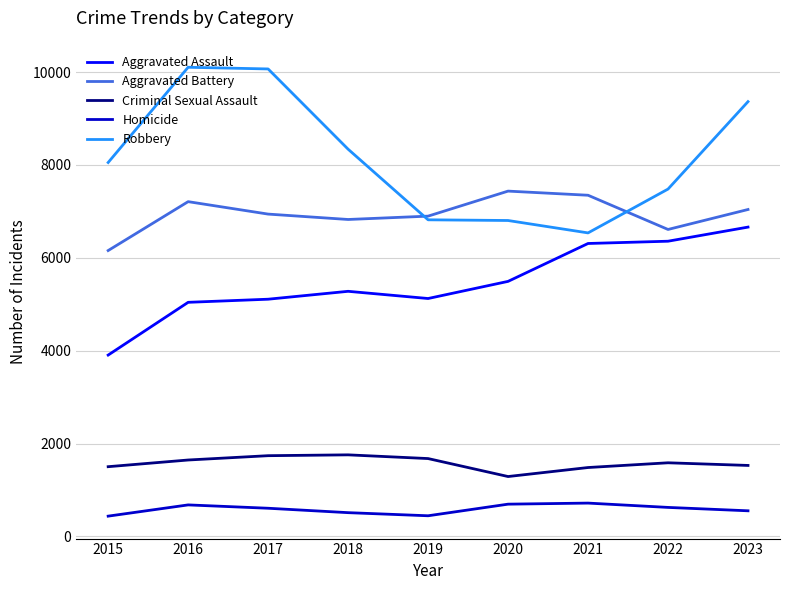

The Aggravated Assault series shows 3906 at 2015. True or false?

True